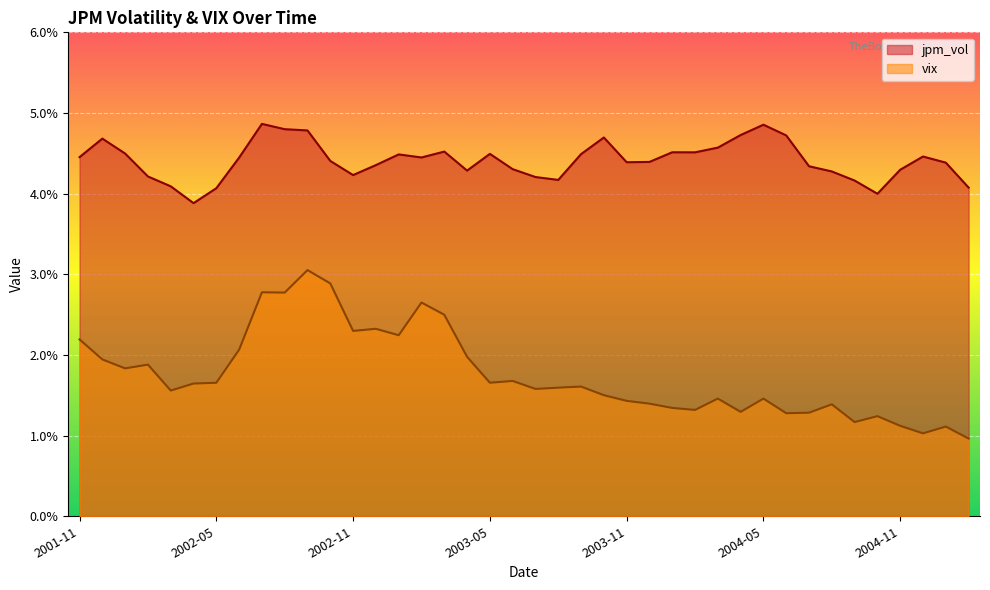

Which label corresponds to the smallest value in the chart?

2005-02